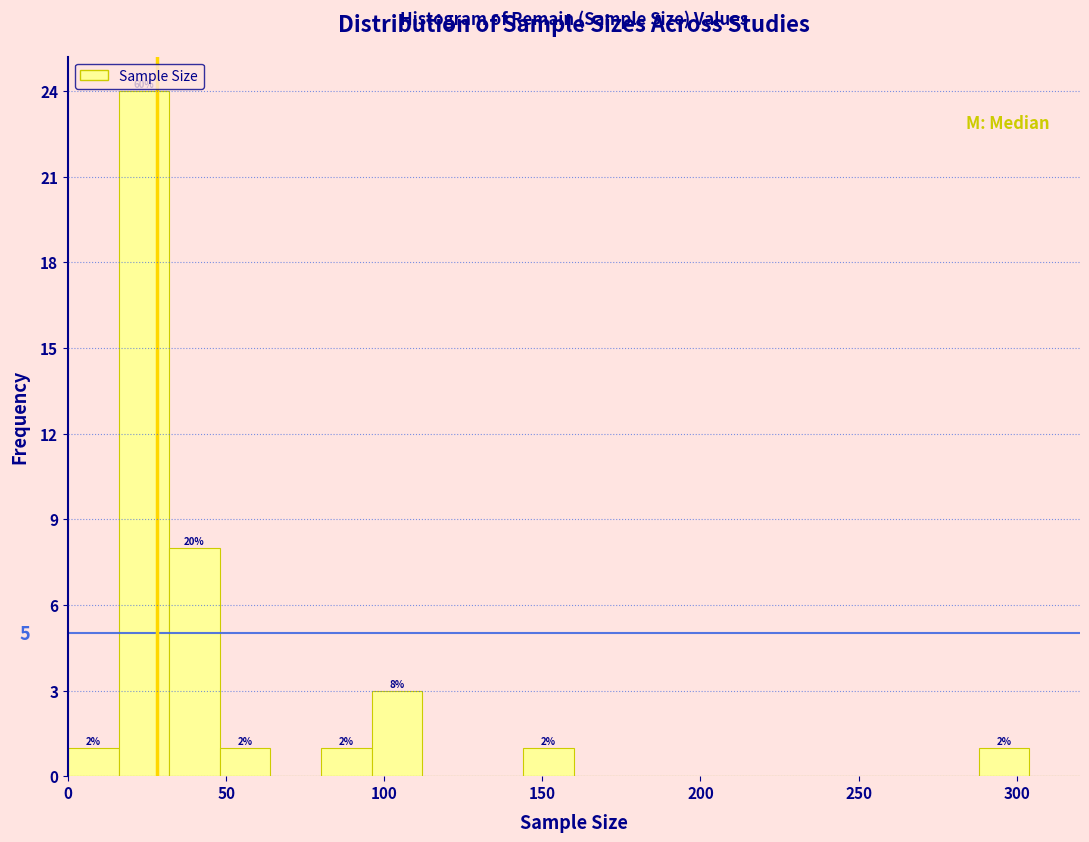

Read against the x-axis, roughly where is the centre of the tallest bar?

25